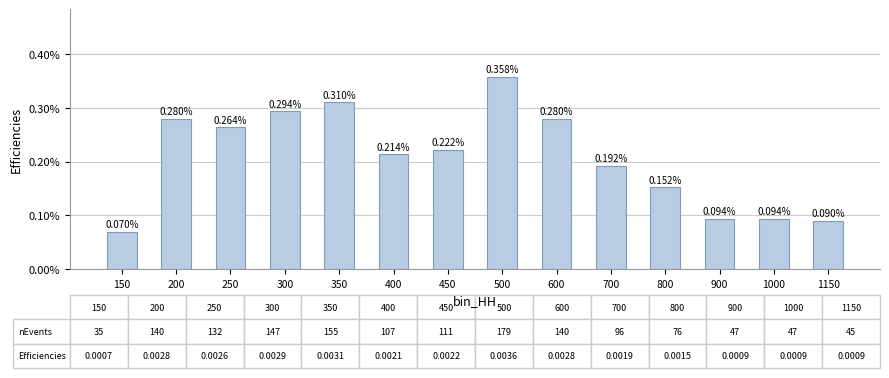

Are the bars horizontal?

No